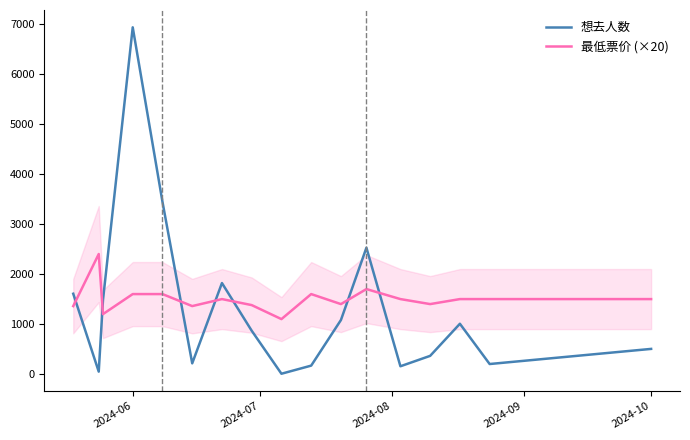

In 想去人数, how many points are higher than both neighbors (excluding endpoints)?

4